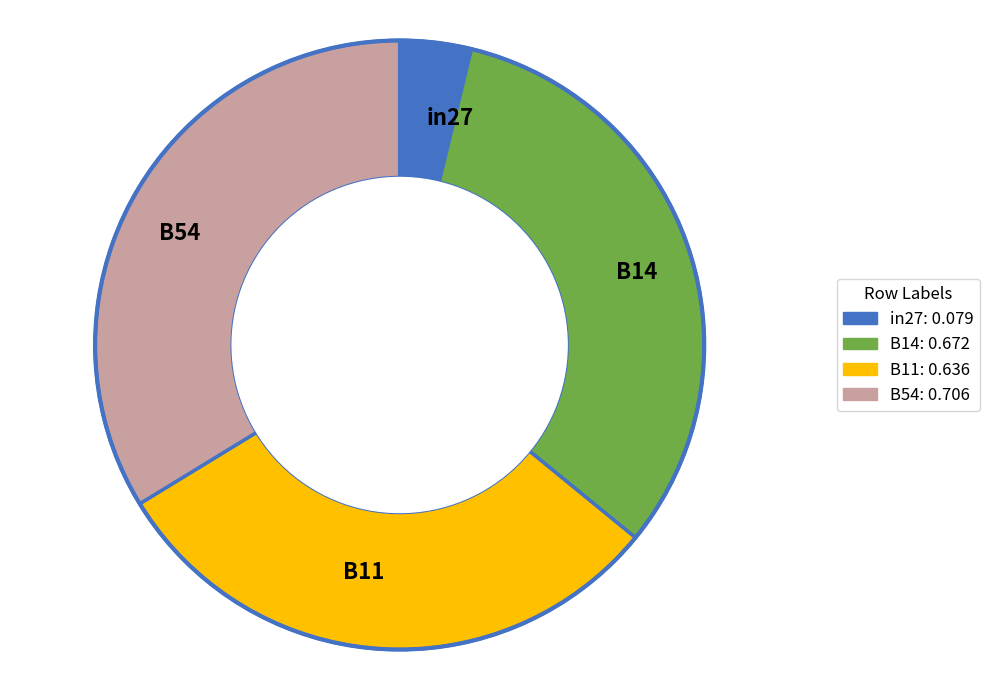

The B14 slice represents 32% of the pie. True or false?

True